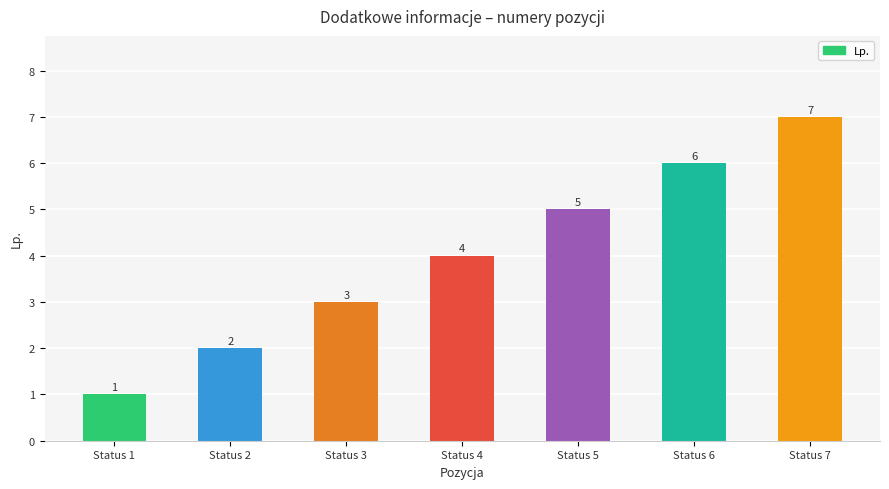

Count the values in the range 2 to 6.

5